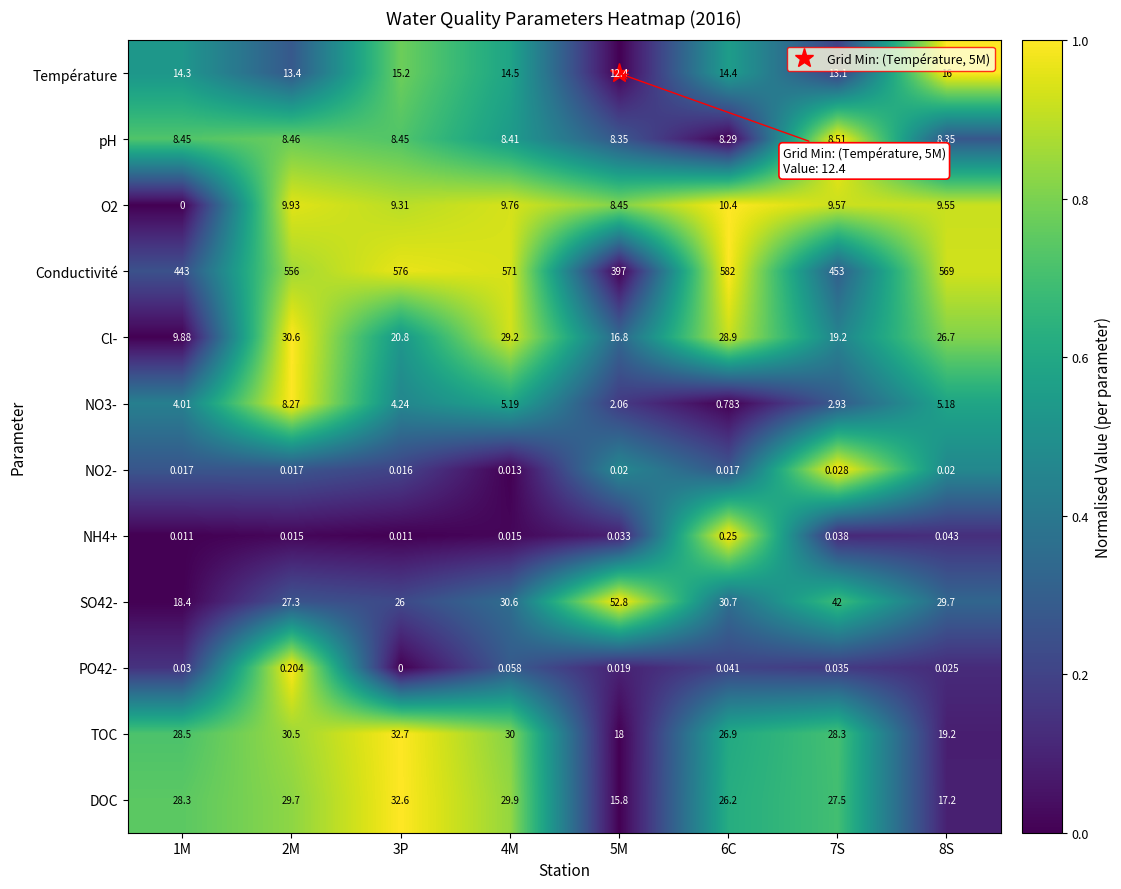

Which series has the largest range (max minus min)?

Conductivité